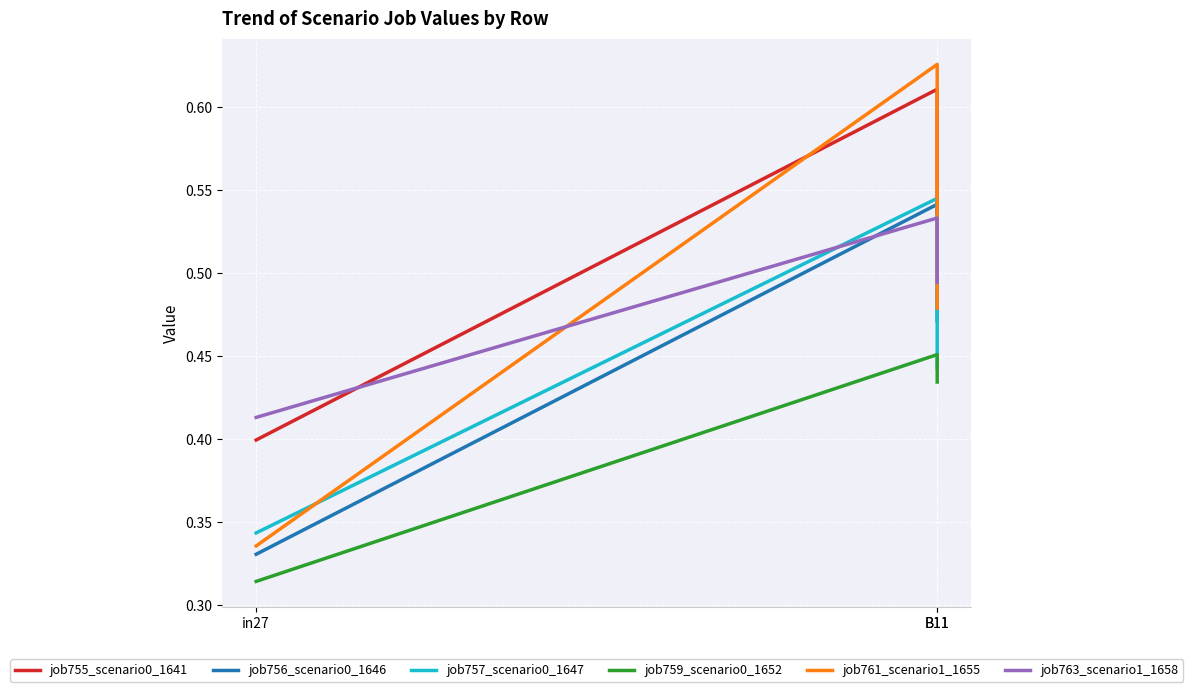

Rank the categories by job757_scenario0_1647 value from highest to lowest.

B11, B11, in27